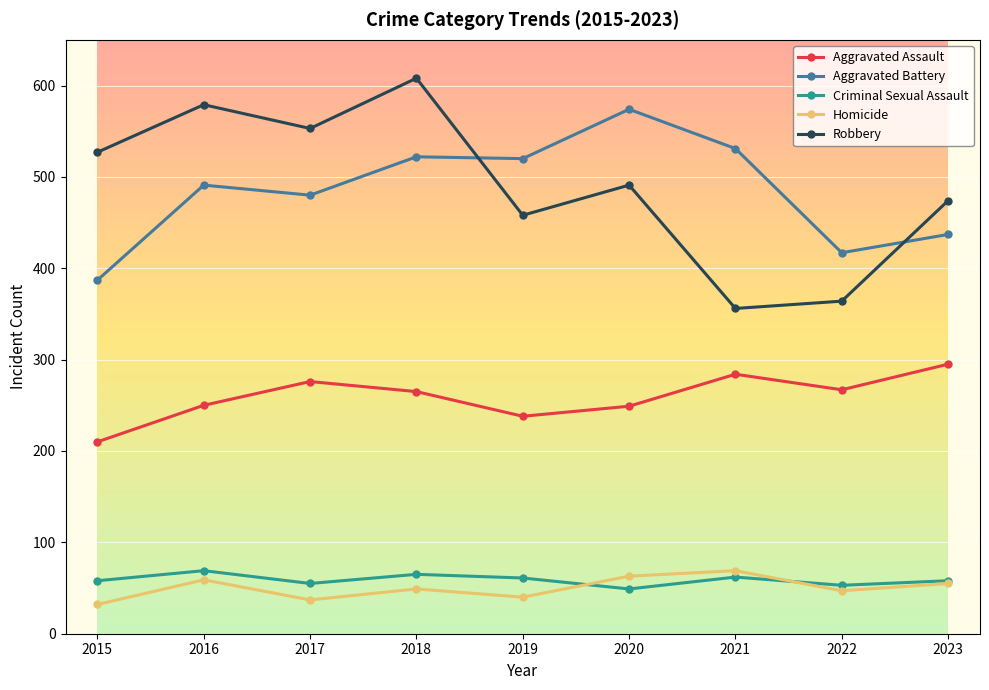

At which category does Robbery reach its first local valley?

2017